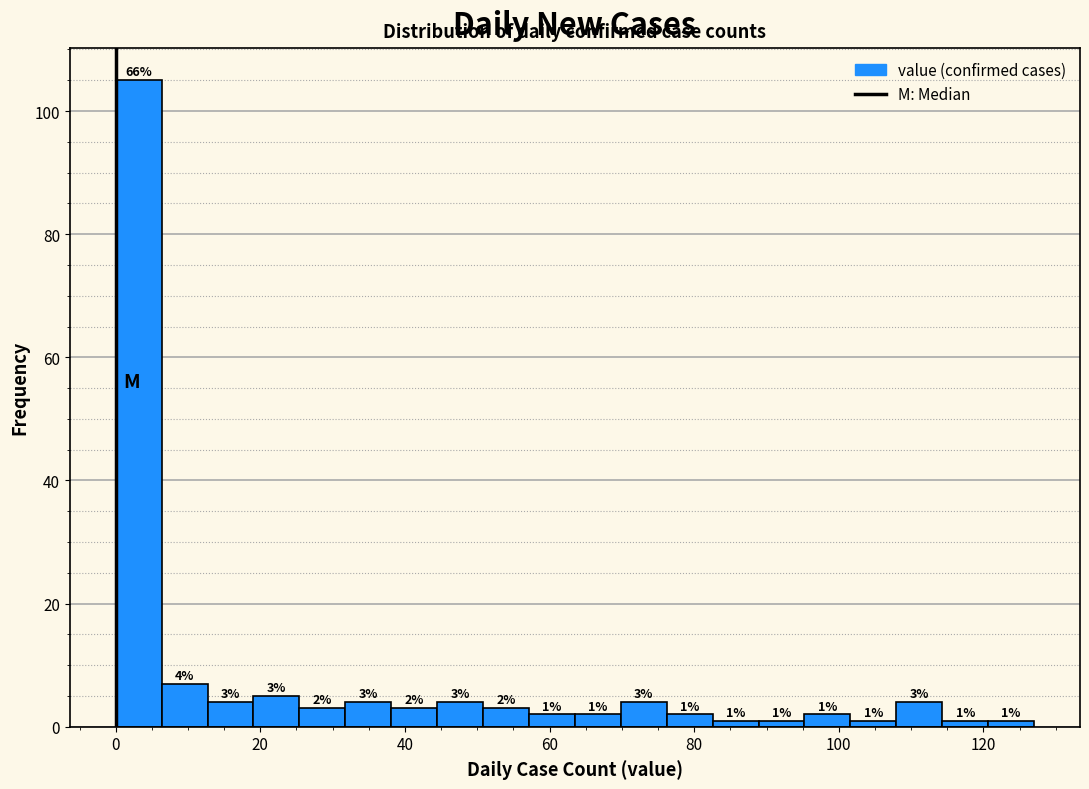

Around what value on the x-axis is the tallest bar? Give the approximate position of its centre, as read against the axis.

4